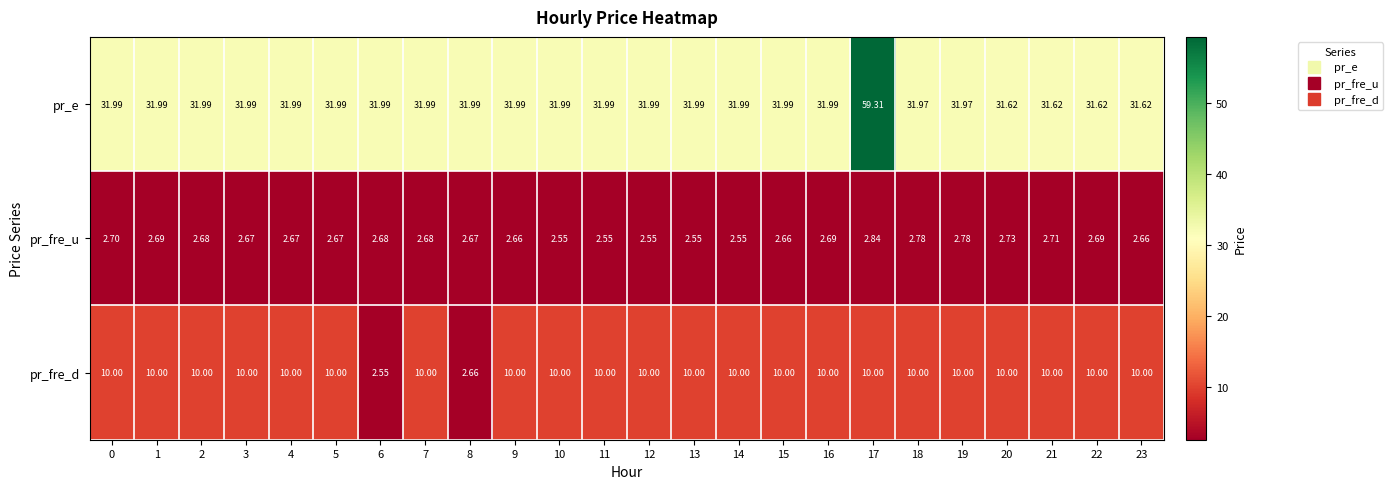

How many distinct data groups are displayed?

3